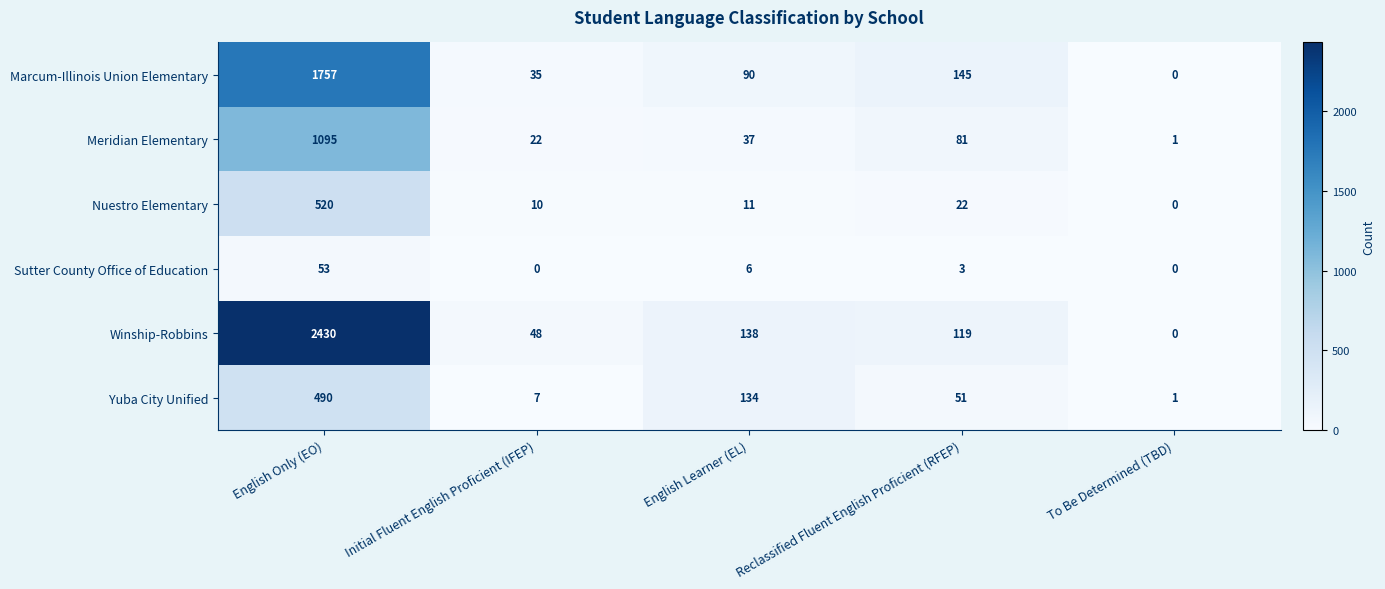

List the series in order of their peak value, highest first.

Winship-Robbins, Marcum-Illinois Union Elementary, Meridian Elementary, Nuestro Elementary, Yuba City Unified, Sutter County Office of Education